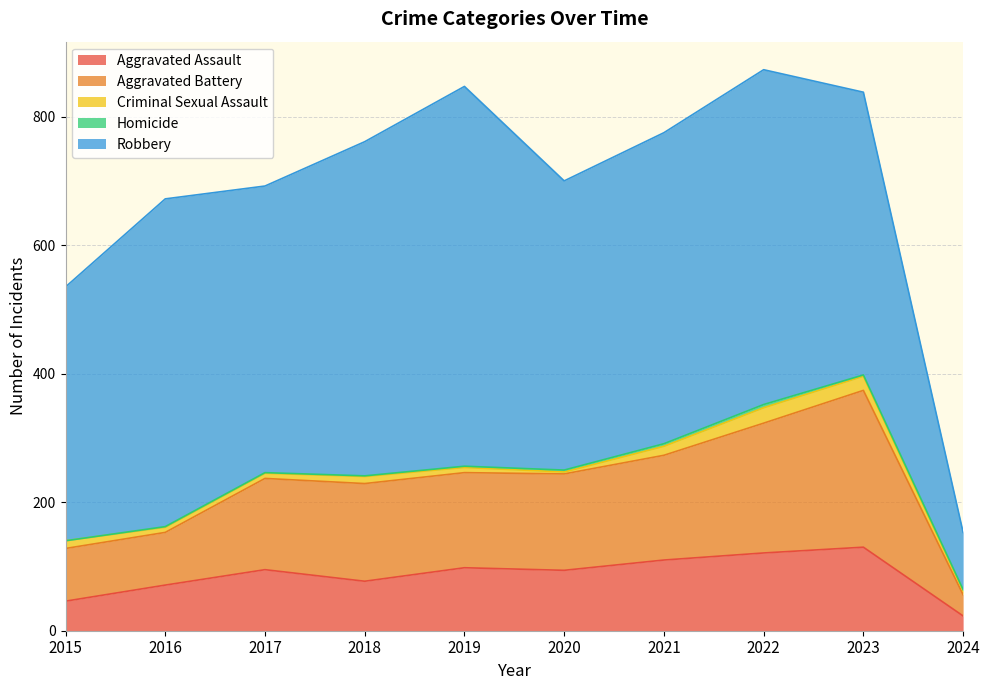

The value of Homicide at 2021 is 6. True or false?

False